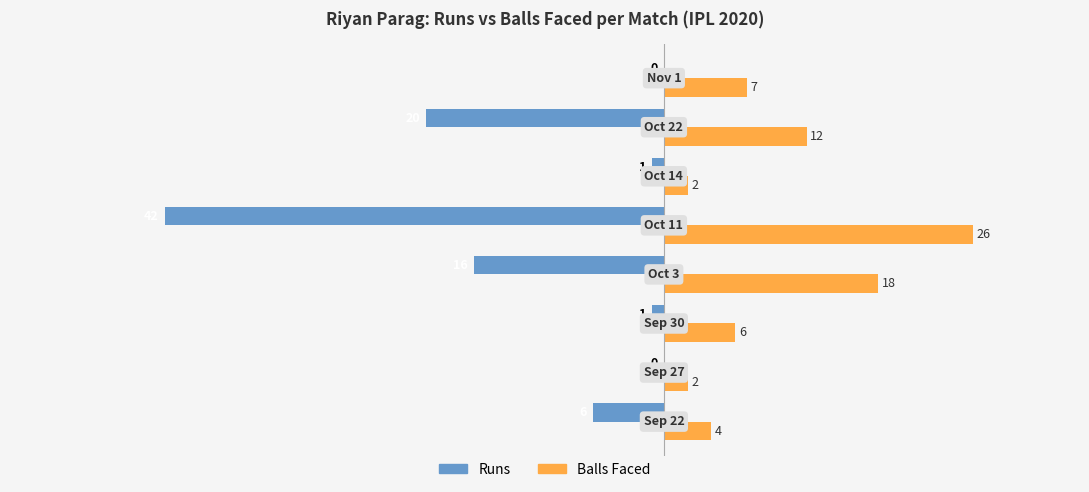

What is the greatest value displayed?

26